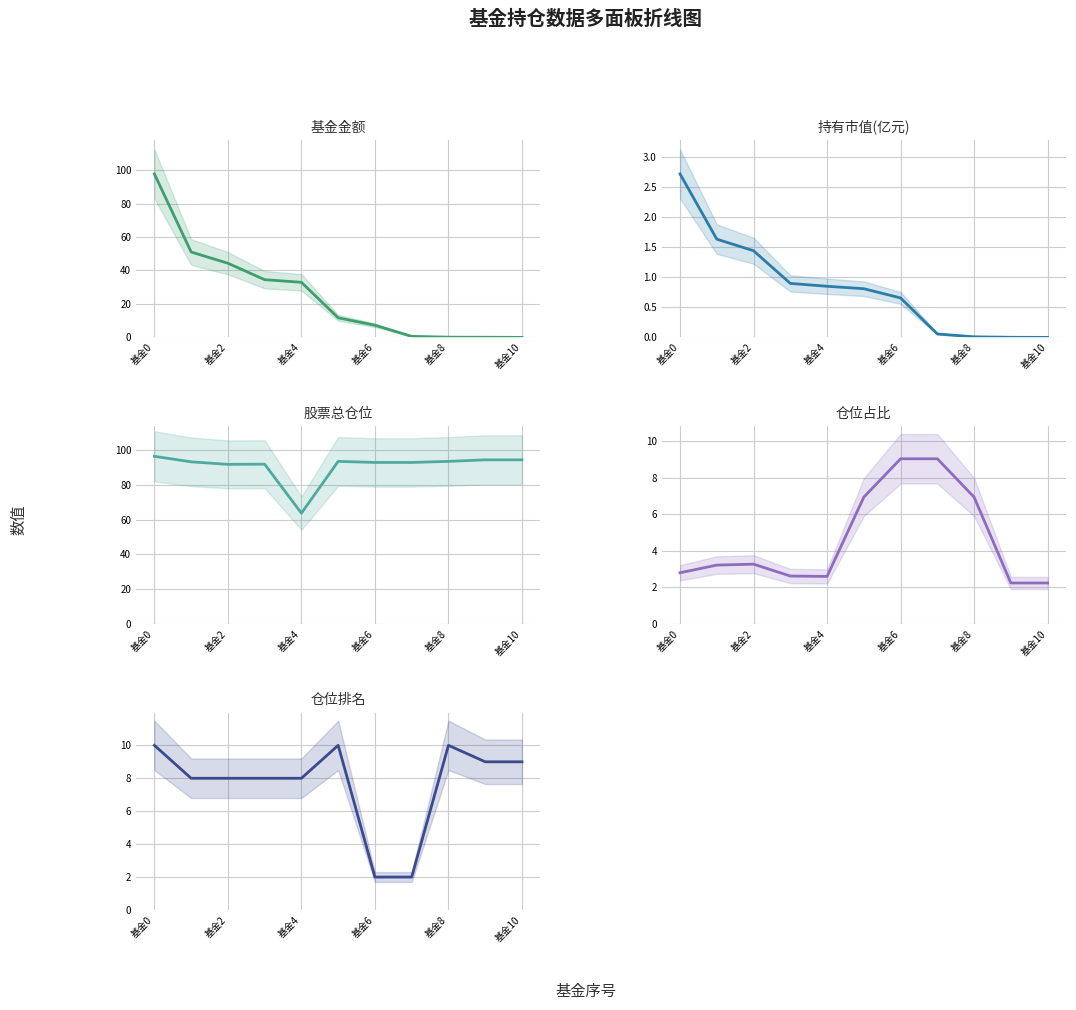

What position from the left is 基金2?

2